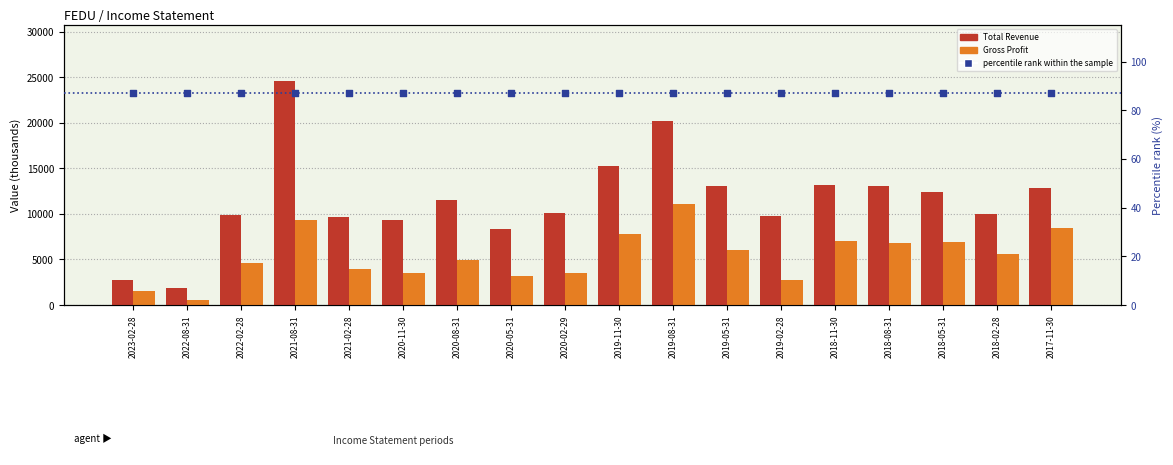

Is the value of Total Revenue at 2019-05-31 greater than the value of percentile rank within the sample at 2017-11-30?

Yes